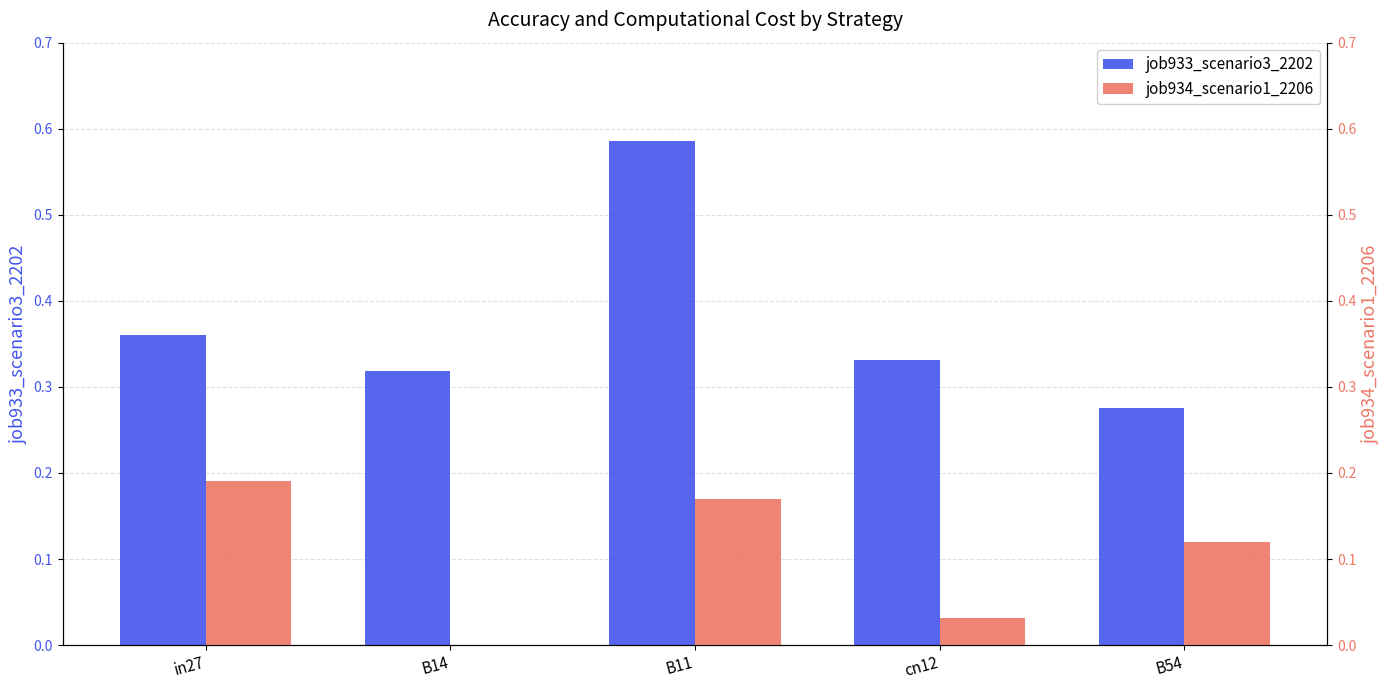

At which category is the sum across all series the highest?

B11